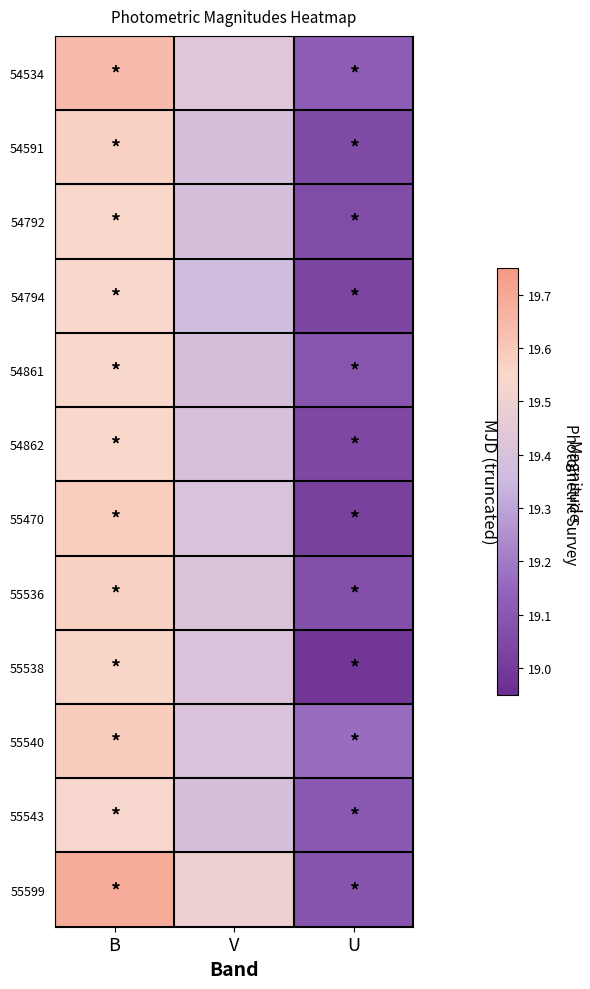

Which has a higher value, B or U?

B